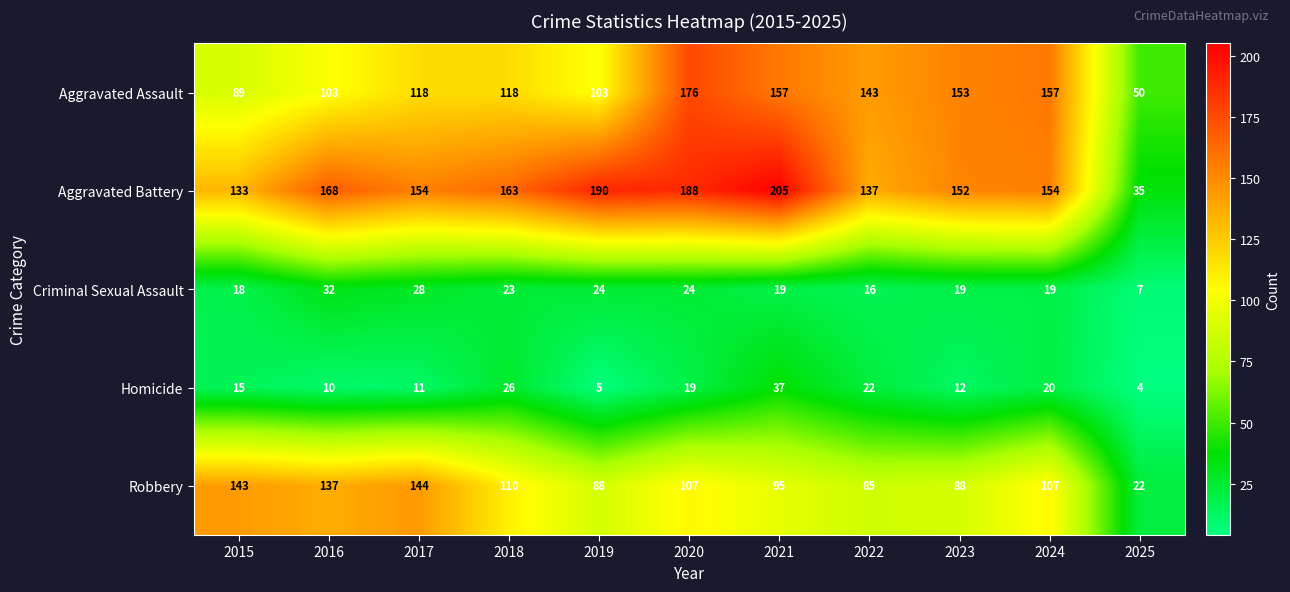

What is the sum of the Criminal Sexual Assault values at 2023 and 2019?

43